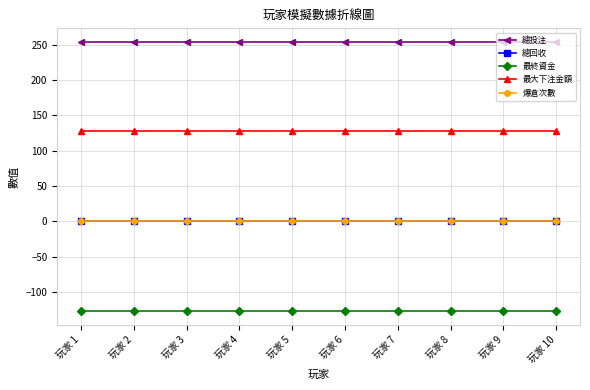

Does the chart have visible grid lines?

Yes